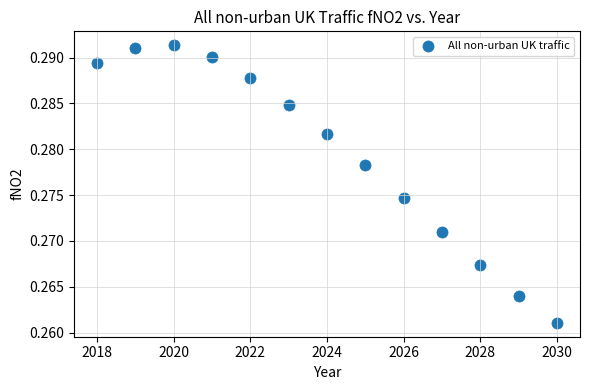

What is the range of X values (max minus min)?

12.0